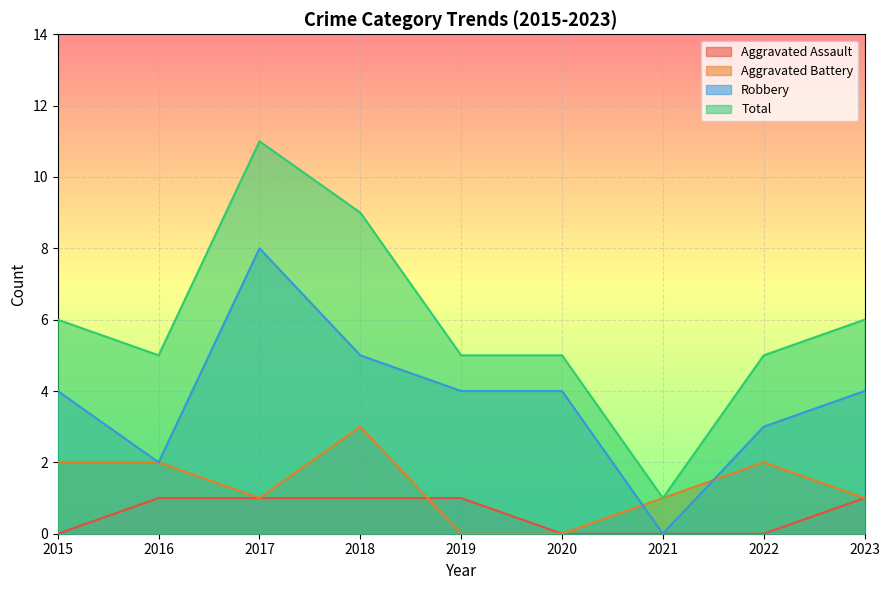

How many Aggravated Battery values are between 1 and 2?

6